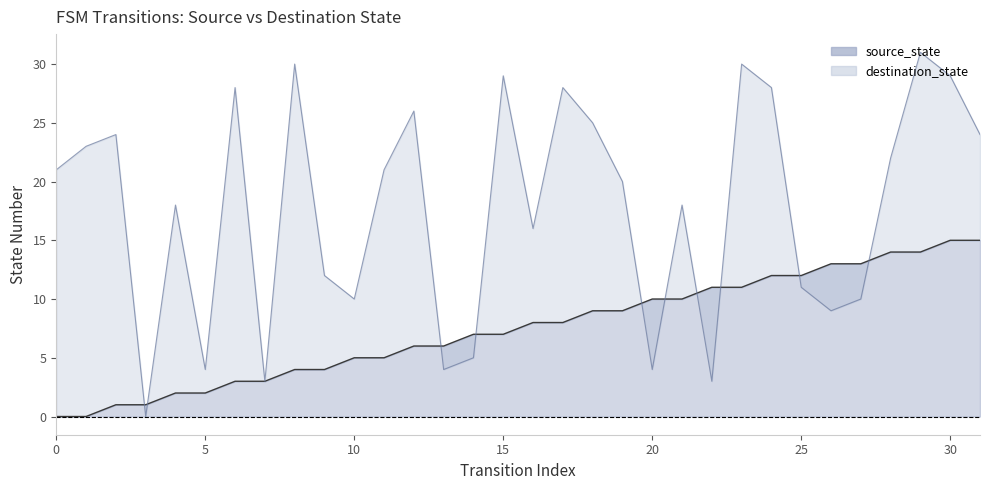

Count the number of categories in the chart.

32